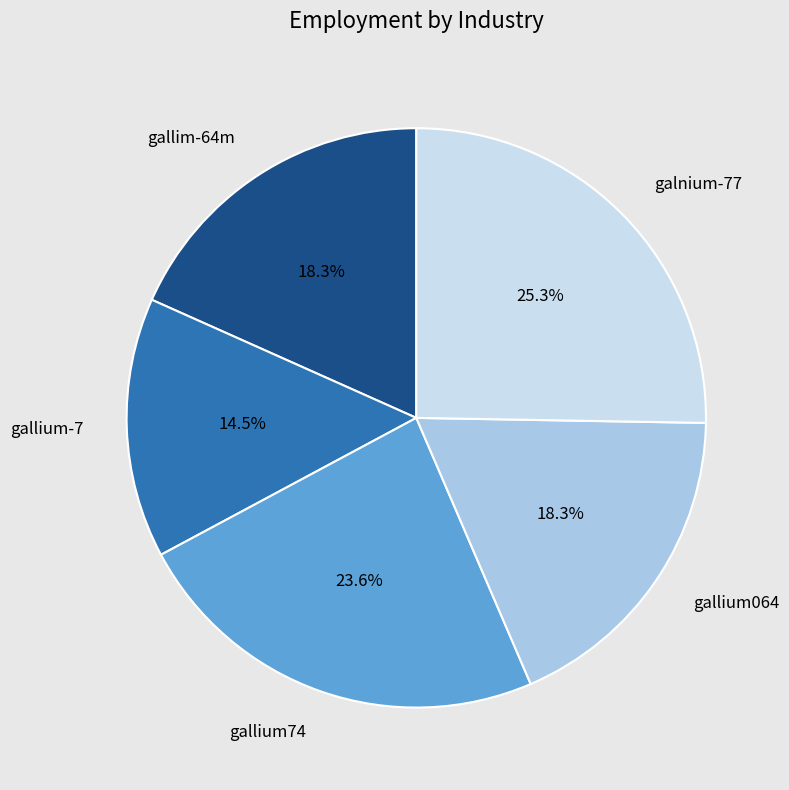

Which category has the smallest portion of the pie?

gallium-7